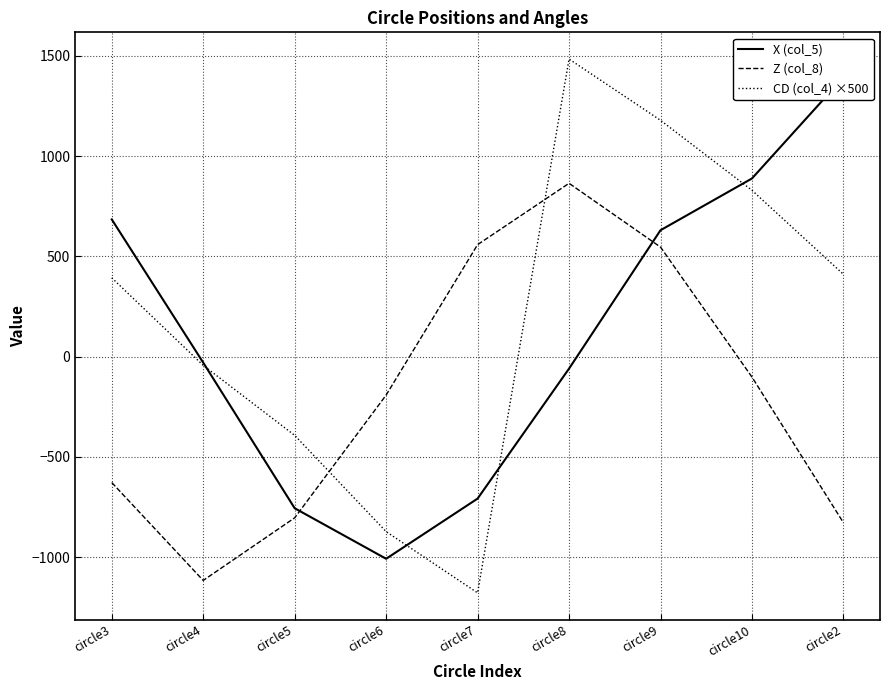

List the series in order of their overall mean, lowest first.

Z (col_8), X (col_5), CD (col_4) ×500